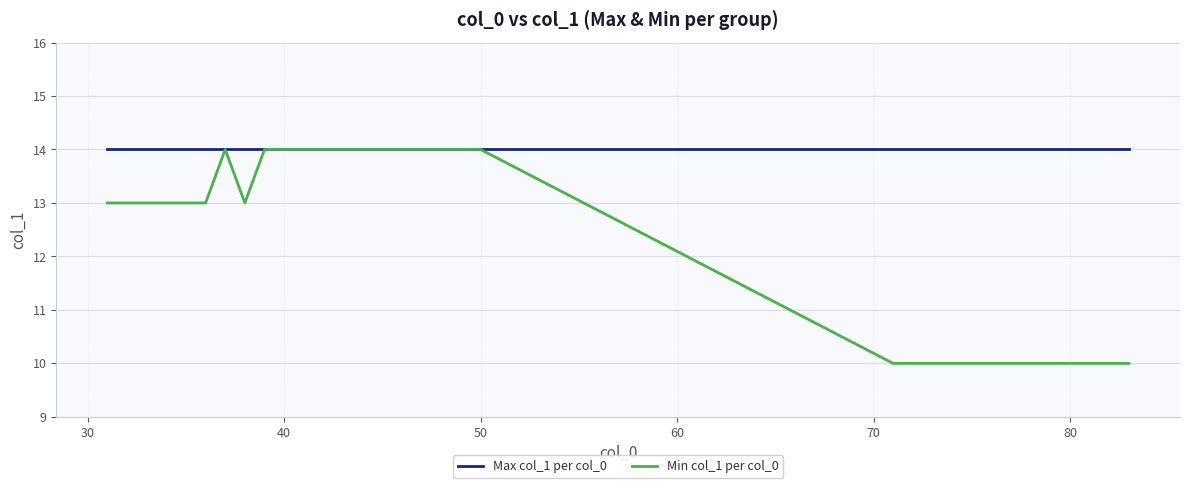

Which series has the largest range (max minus min)?

Min col_1 per col_0